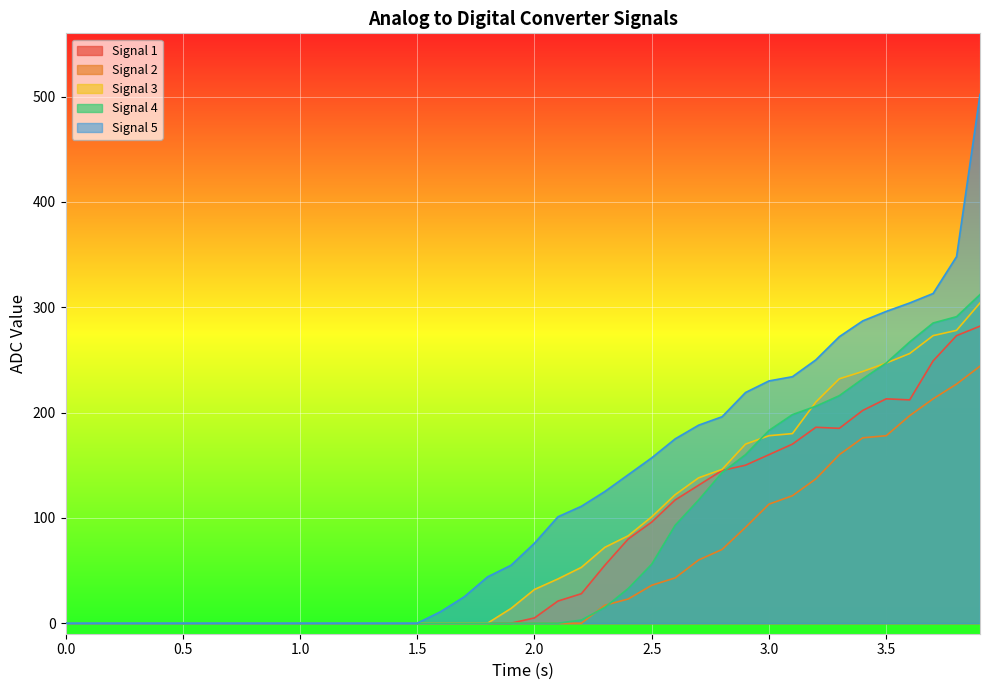

List the series in order of their peak value, highest first.

Signal 5, Signal 4, Signal 3, Signal 1, Signal 2